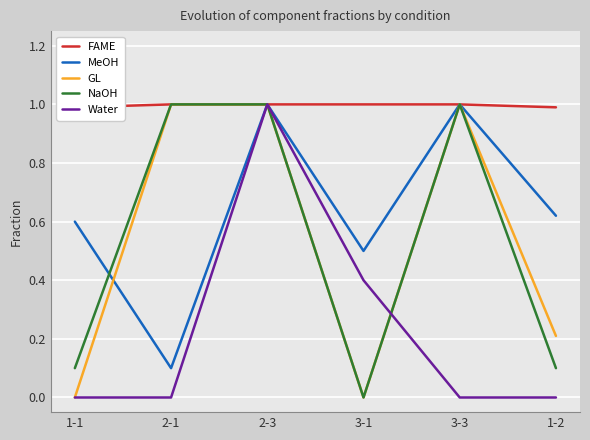

How many interior local valleys does the MeOH series have?

2